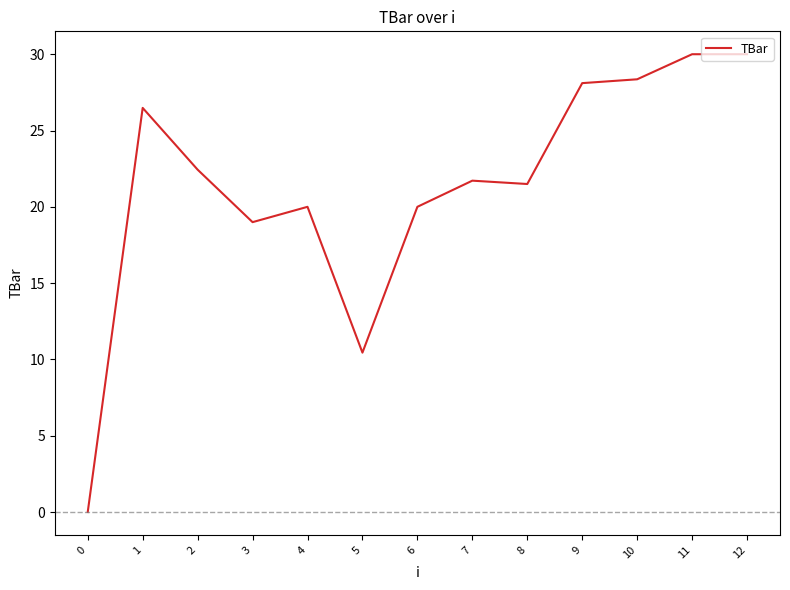

What is the greatest value displayed?

30.0